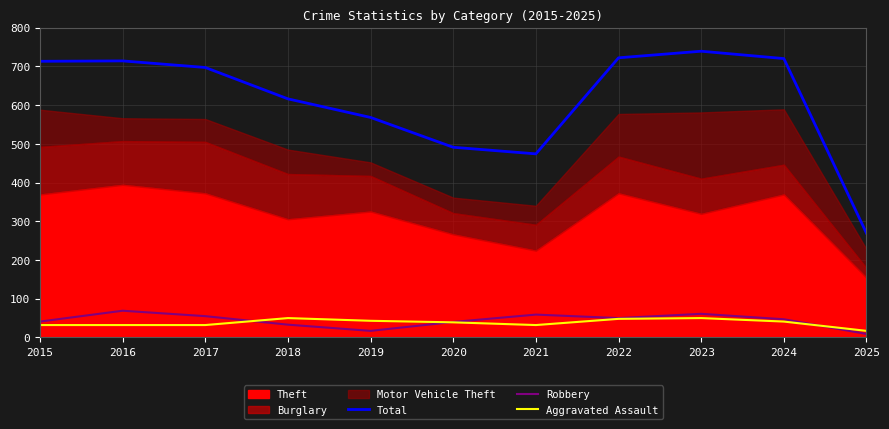

Is the value of Total at 2017 greater than the value of Robbery at 2025?

Yes